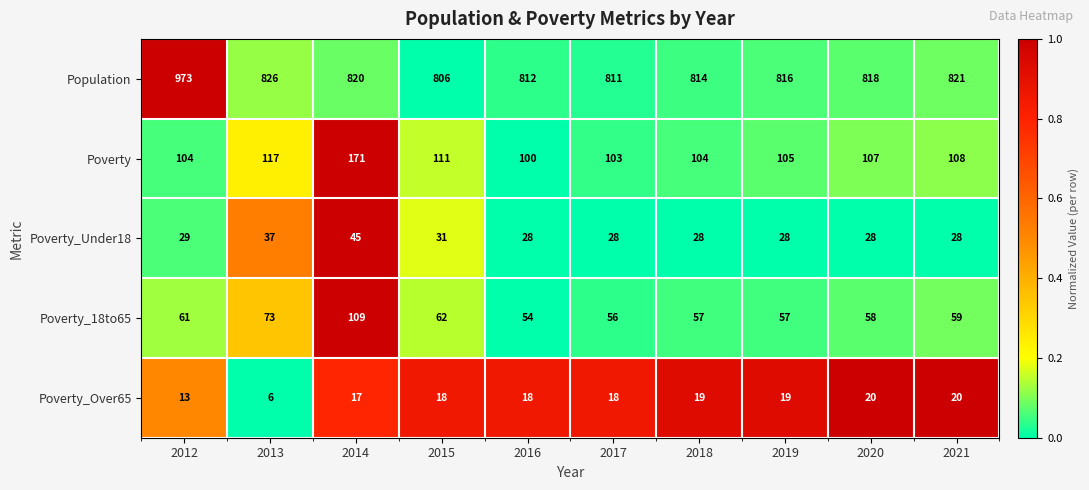

Between 2018 and 2021, which series saw the biggest shift?

Population